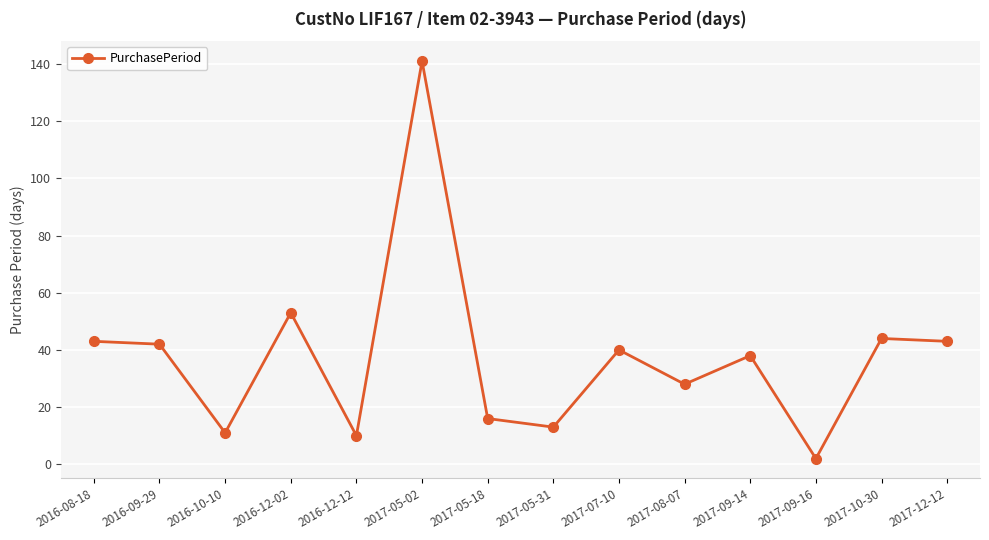

At which category does the chart reach its peak across all series?

2017-05-02